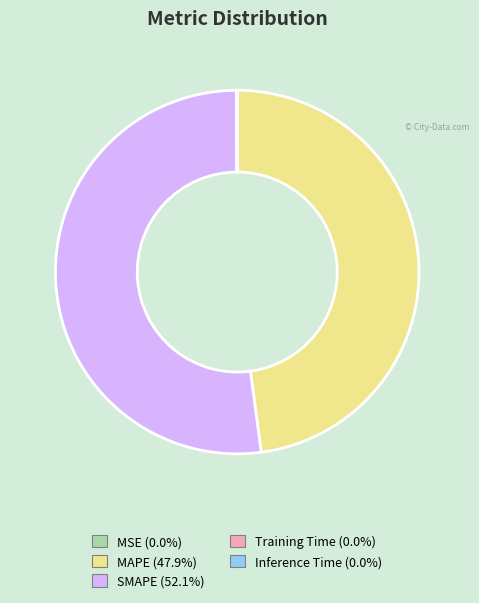

Is SMAPE (52.1%) the majority of the pie?

Yes